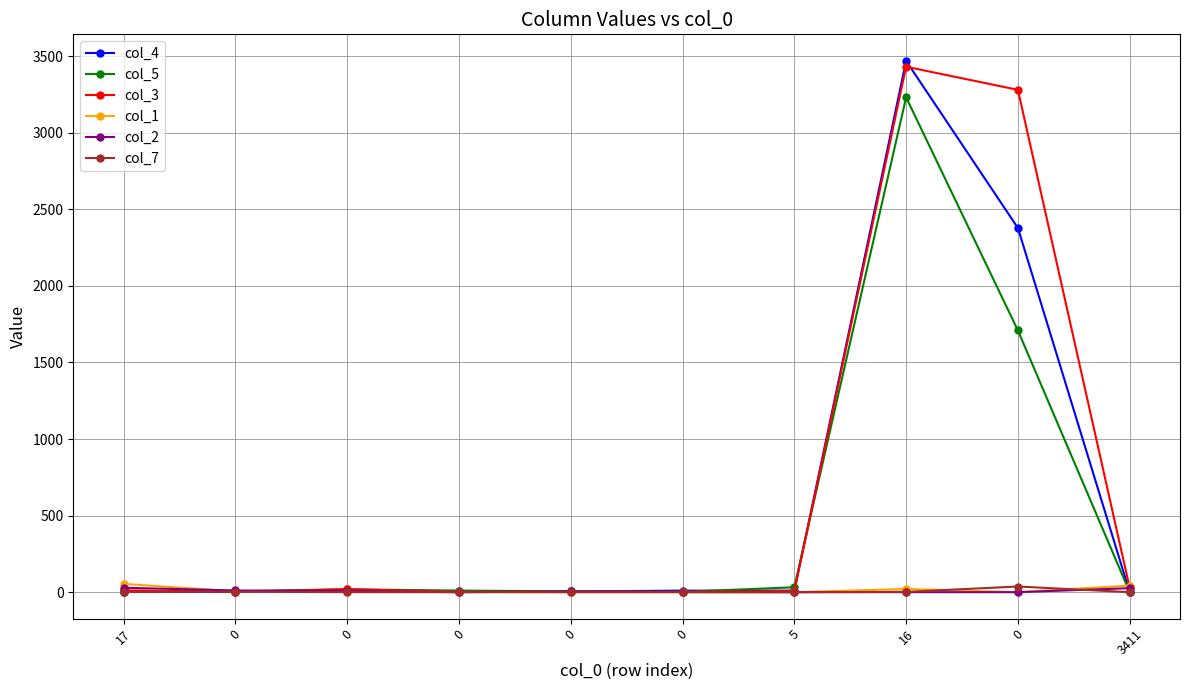

Is the value of col_5 at 0 greater than the value of col_3 at 5?

No